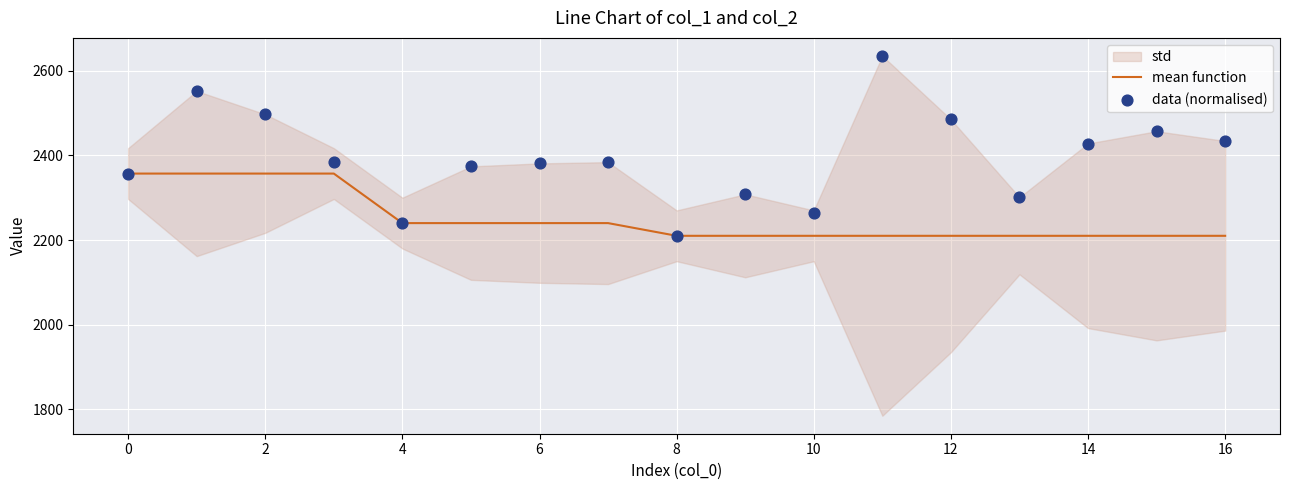

Which series has the widest spread of Y values?

data (normalised)